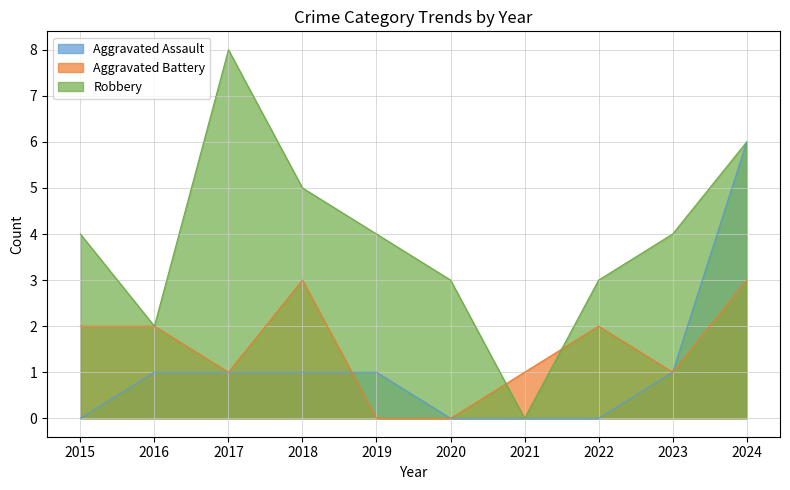

How many Aggravated Battery values are between 1 and 2?

6